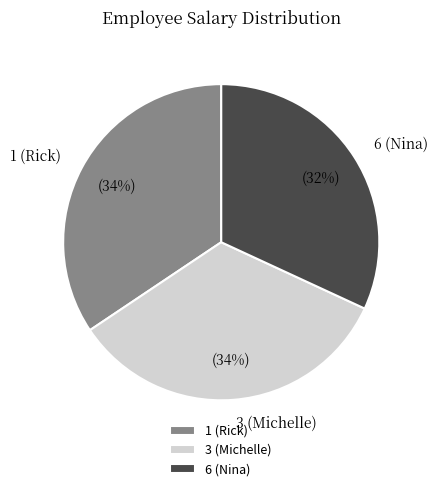

How many slices are in this pie chart?

3